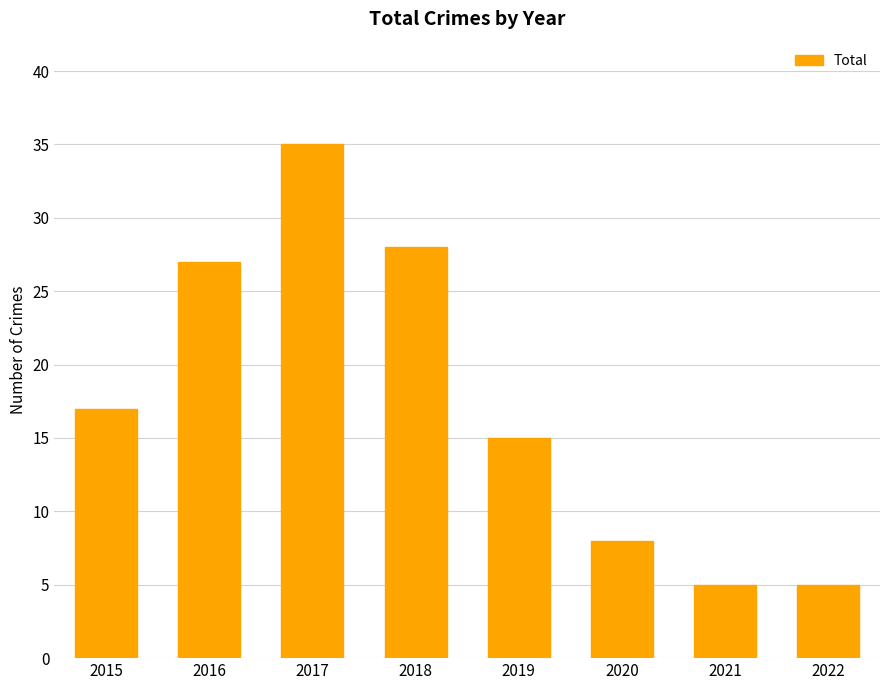

What is the value of the 7th bar from the left?

5